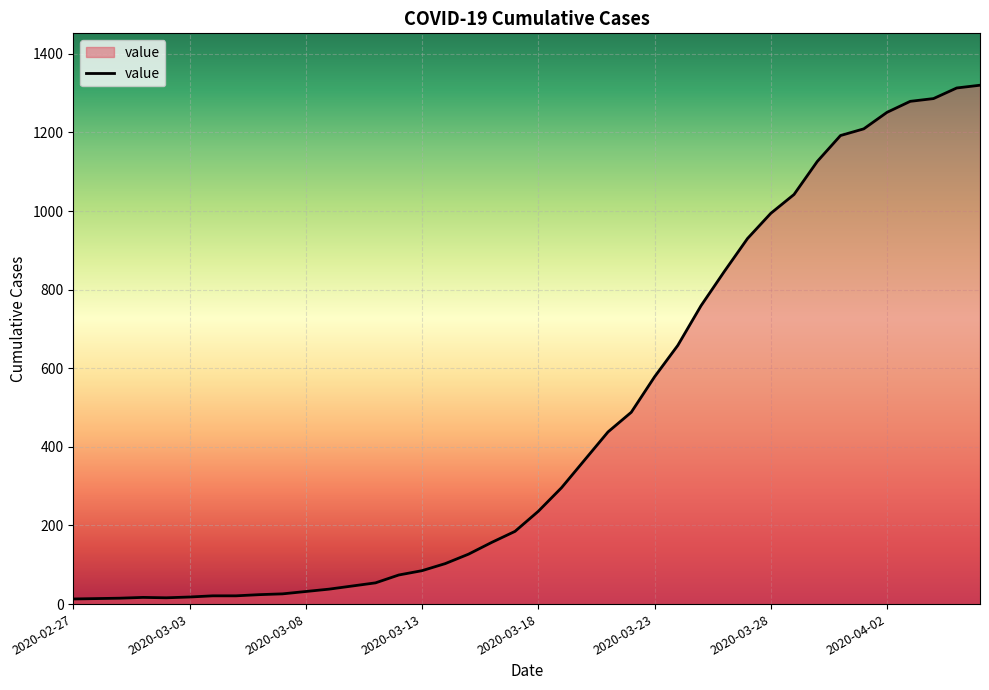

What is the greatest value displayed?

1320